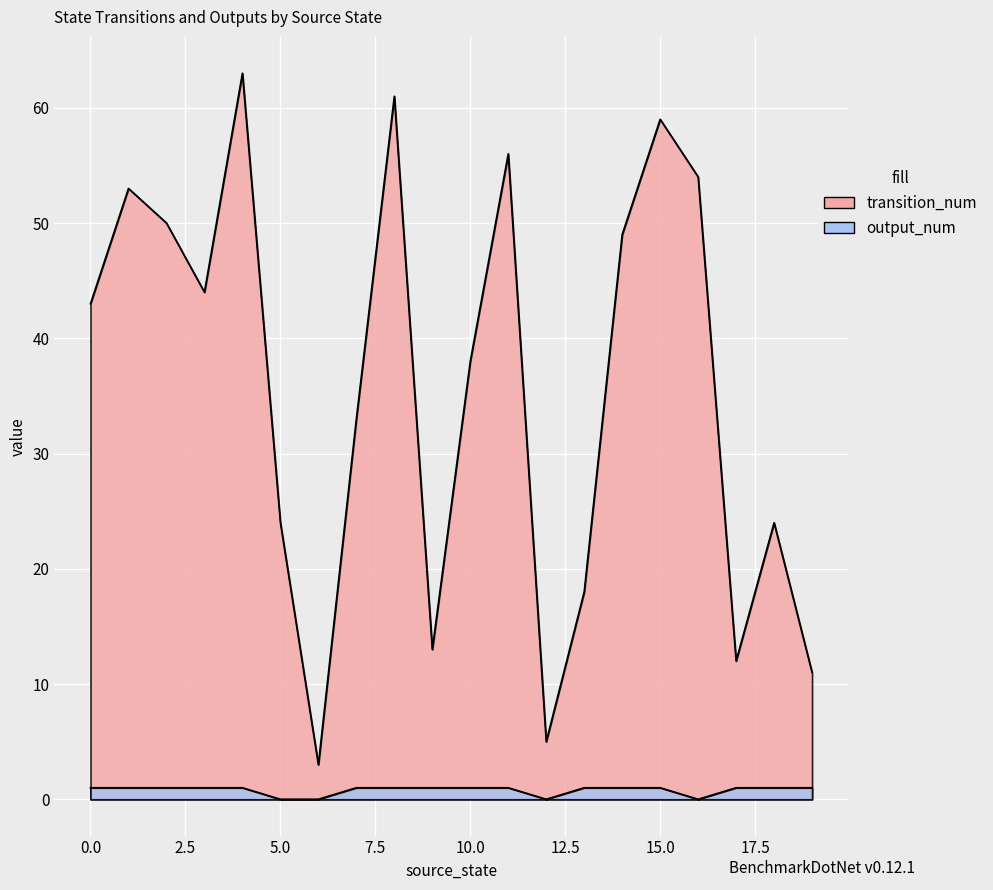

What is the spread (max minus min) of values at 15?

58